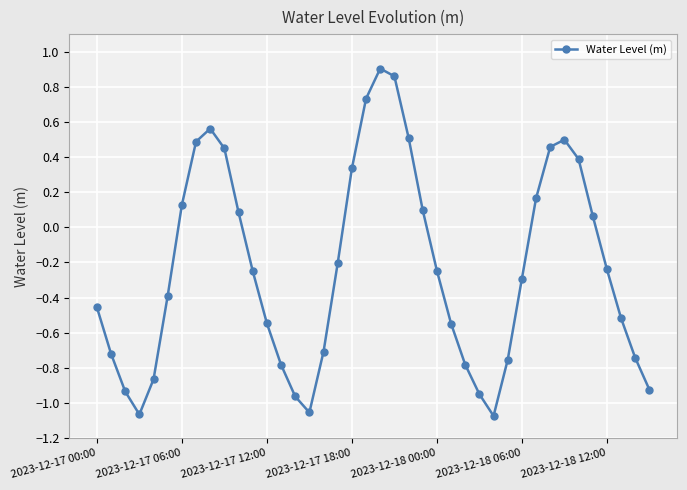

True or false: there are more than 1 points higher than both neighbors.

True